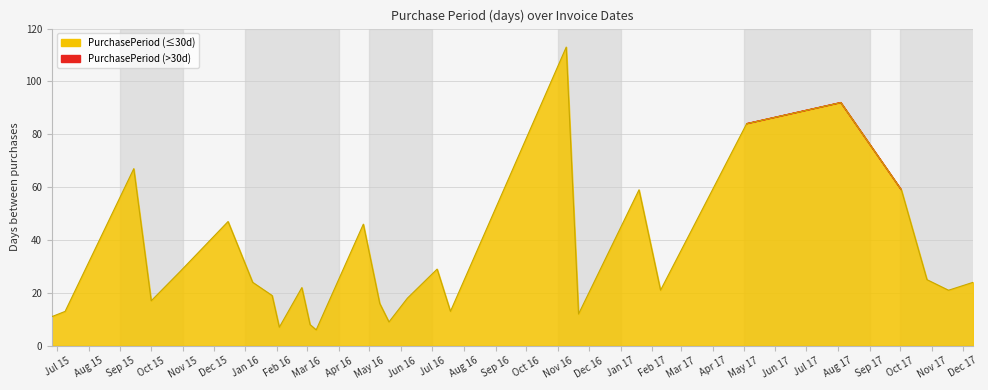

What is the maximum value shown in the chart?

113